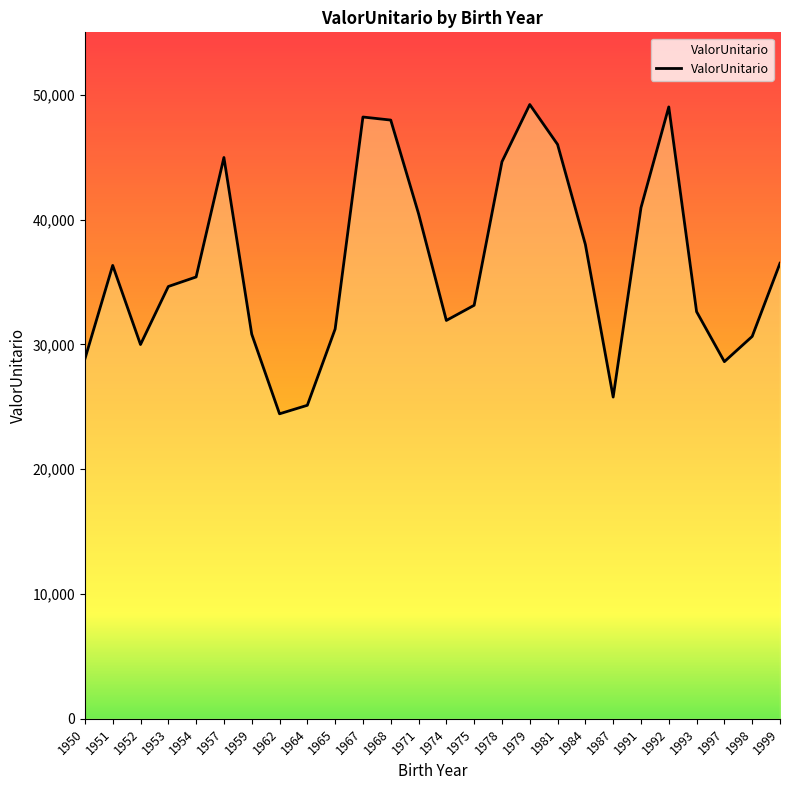

What is the approximate value at 1979?

49215.9